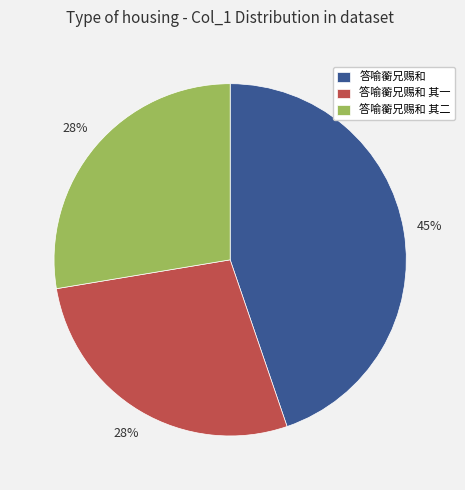

To the nearest percent, what portion does 答喻蘅兄赐和 represent?

45%